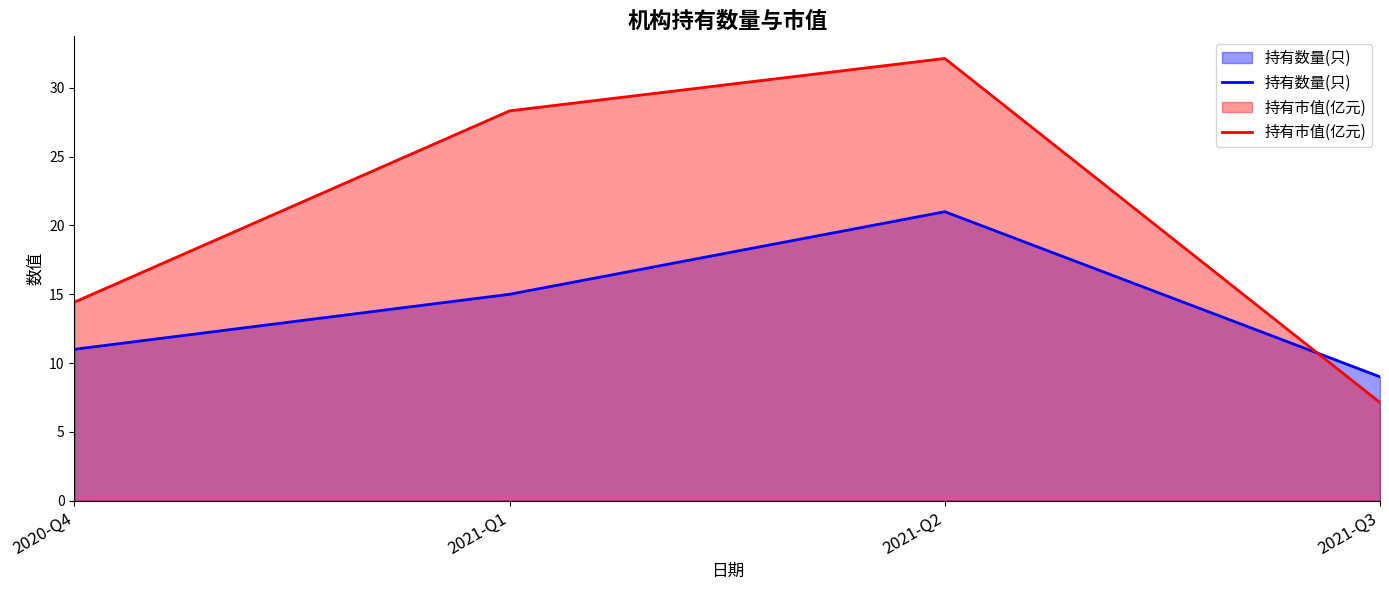

Reading right to left, list all the values displayed in this chart.

持有数量(只): 9.0	21.0	15.0	11.0
持有市值(亿元): 7.1	32.1	28.3	14.4